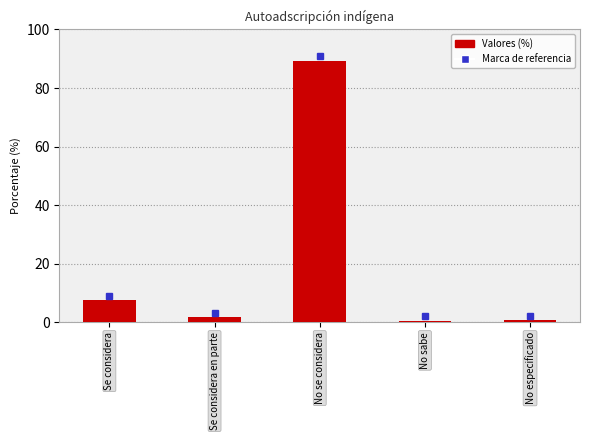

Where does the data first go above 1?

Se considera